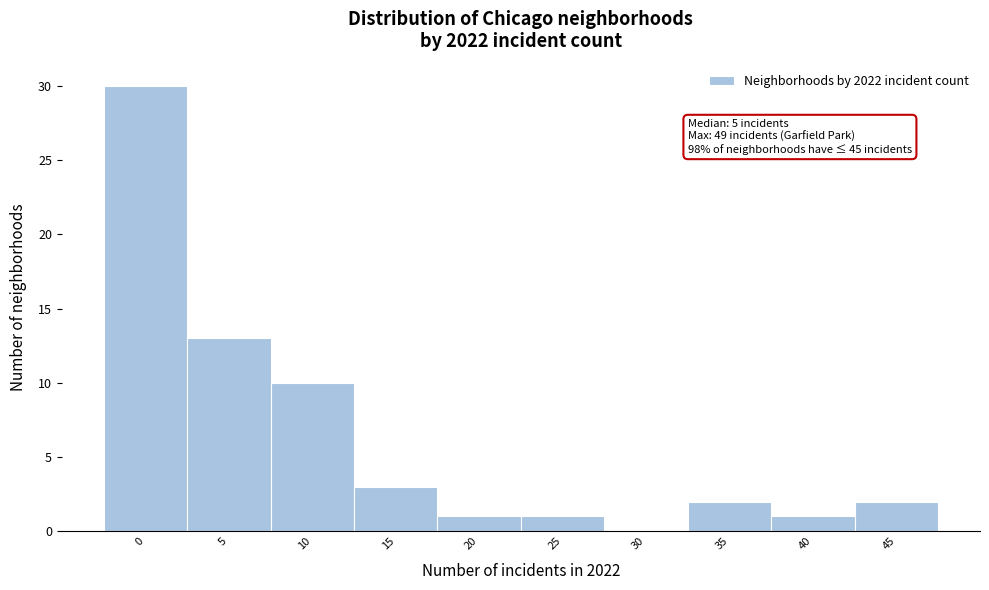

Reading right to left, list all the values displayed in this chart.

45=2	40=1	35=2	30=0	25=1	20=1	15=3	10=10	5=13	0=30